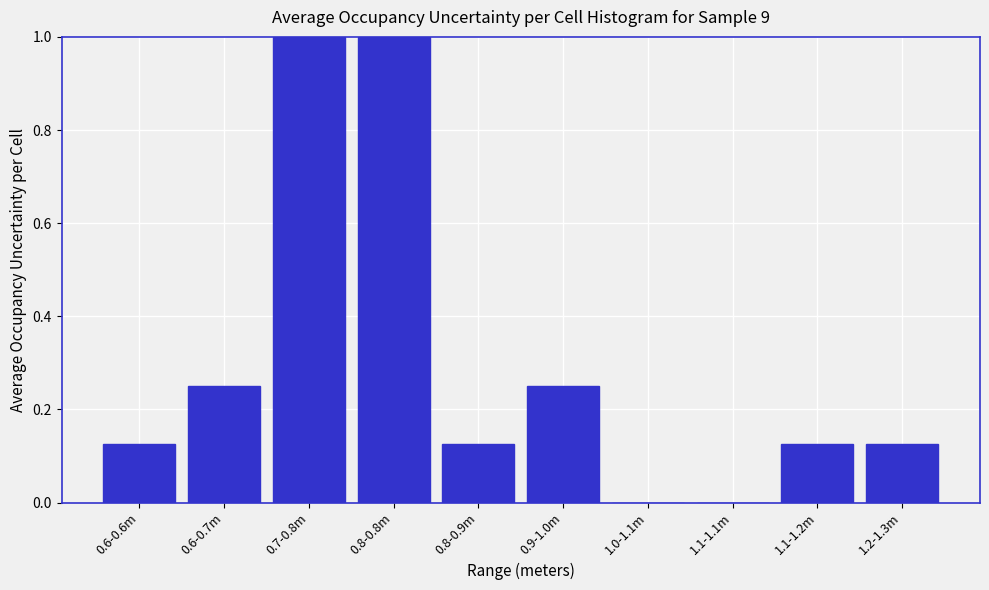

Between 1.2-1.3m and 0.9-1.0m, which is larger?

0.9-1.0m